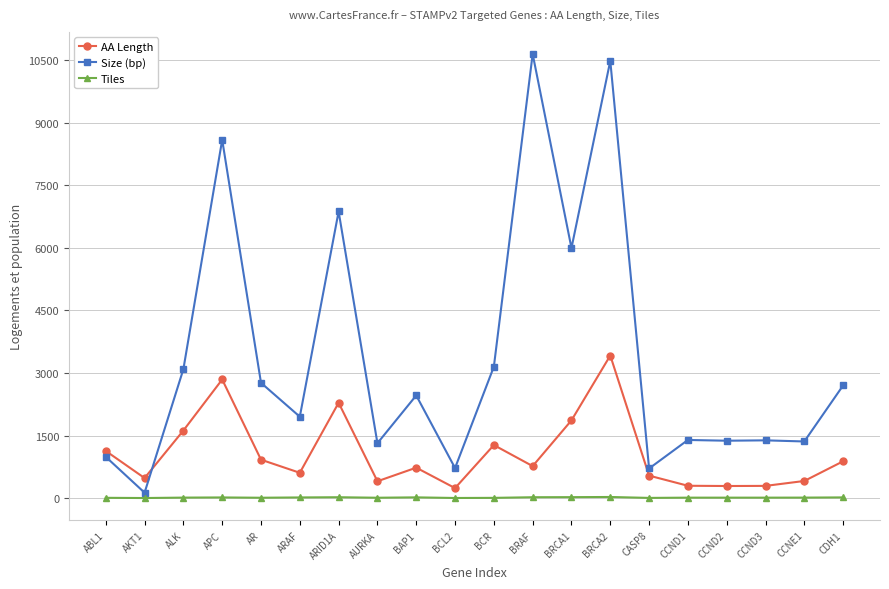

At which label does Size (bp) first exceed 2461?

ALK